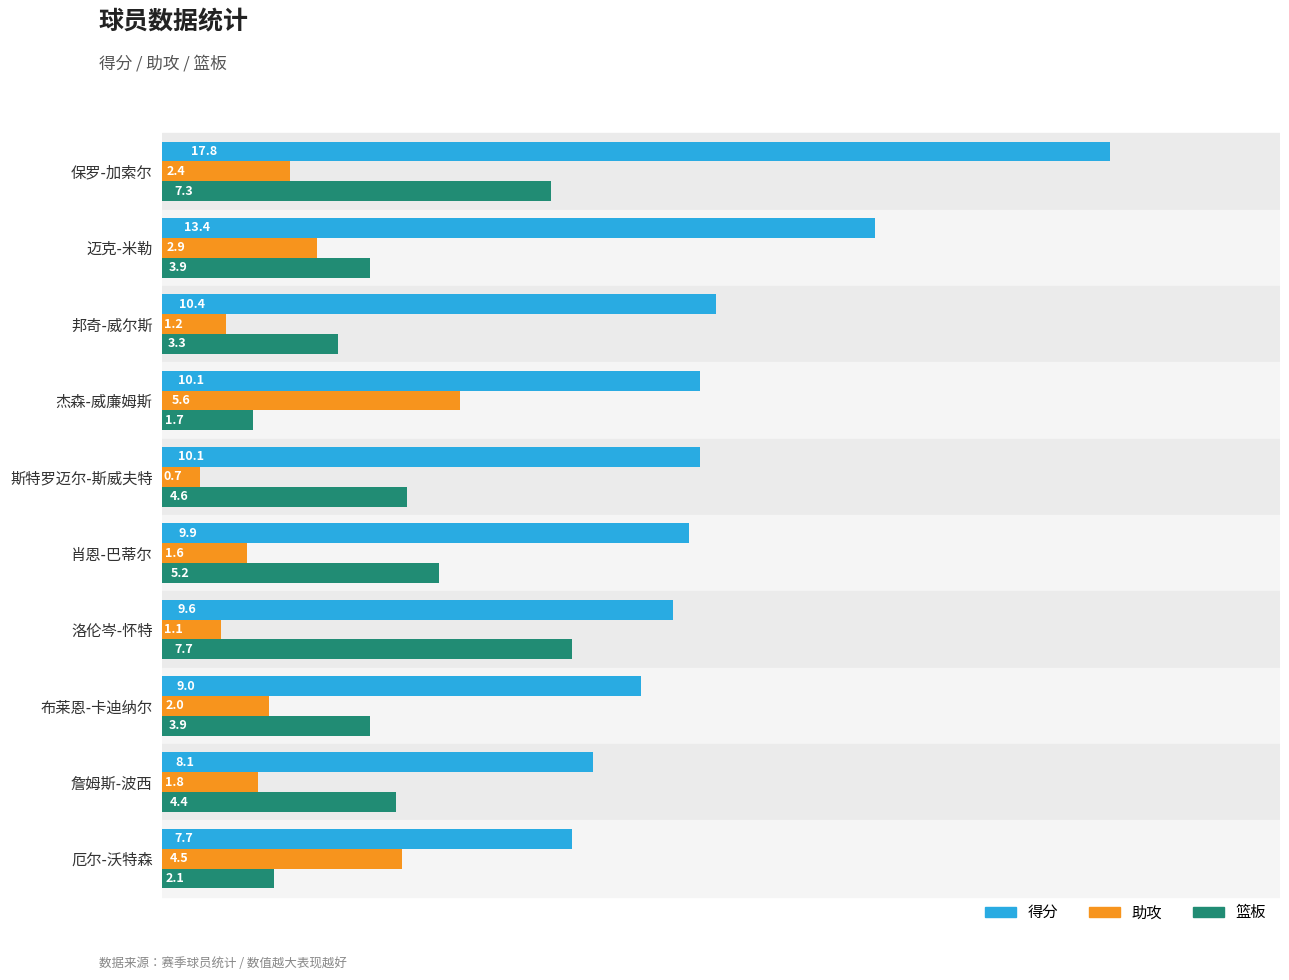

Is it true that 助攻 equals 2.5 at 厄尔-沃特森?

False